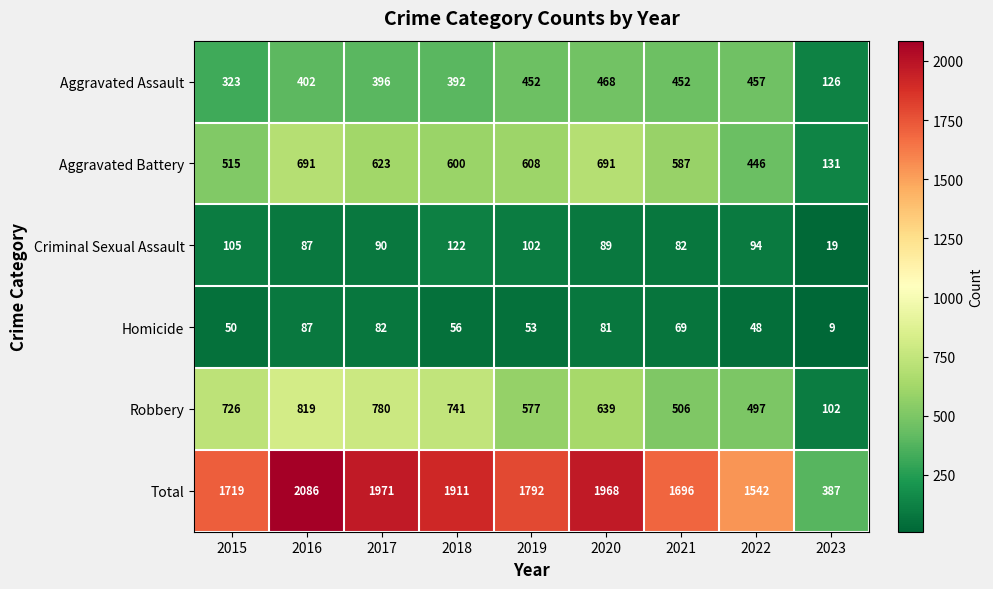

Is it true that Aggravated Assault equals 138 at 2017?

False